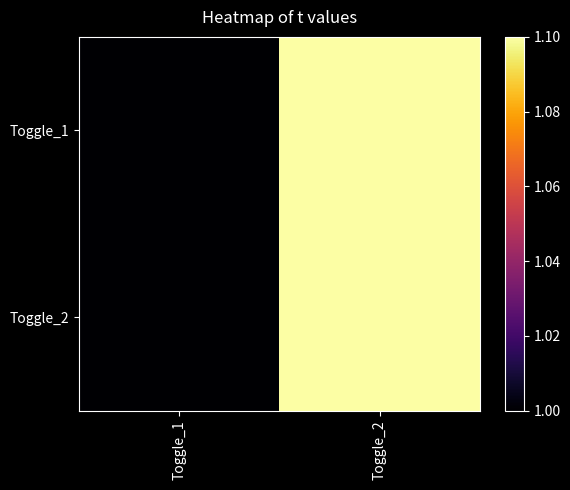

Reading left to right, transcribe all the data shown in this chart.

Toggle_1: Toggle_1=1.0	Toggle_2=1.1
Toggle_2: Toggle_1=1.0	Toggle_2=1.1